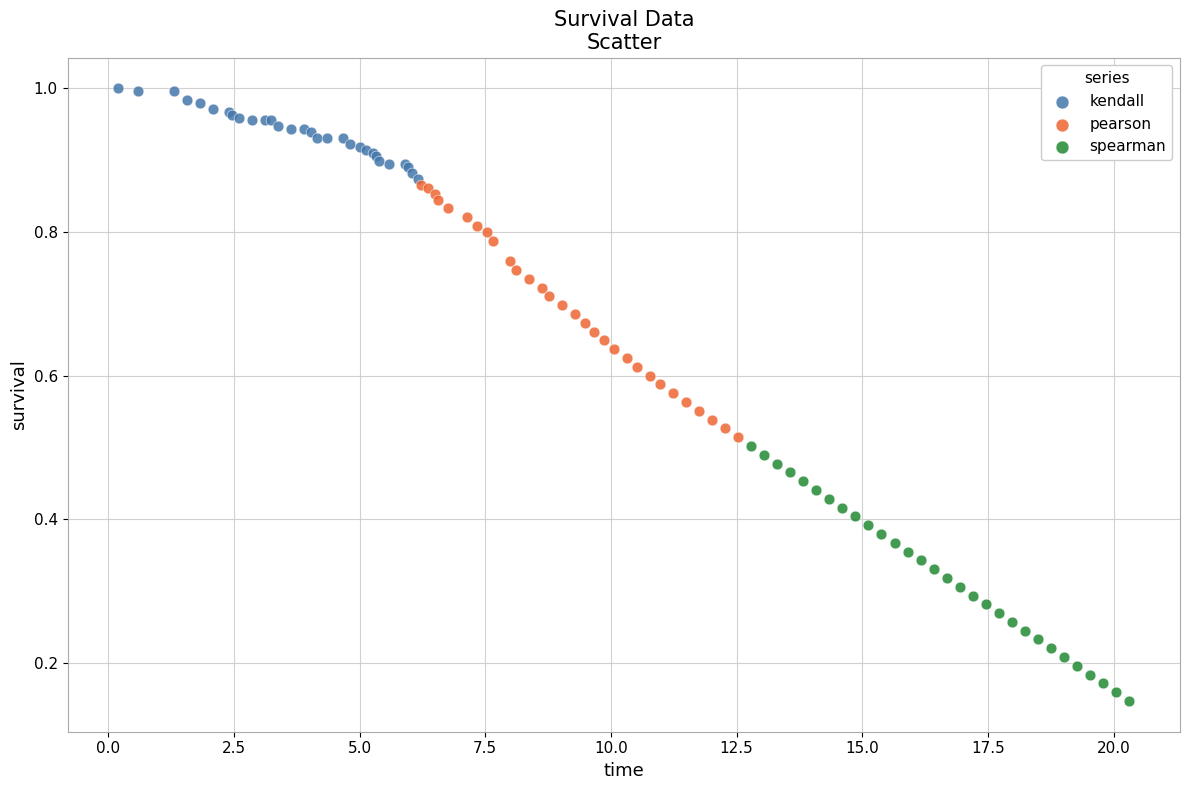

Which series contains the highest Y value?

kendall